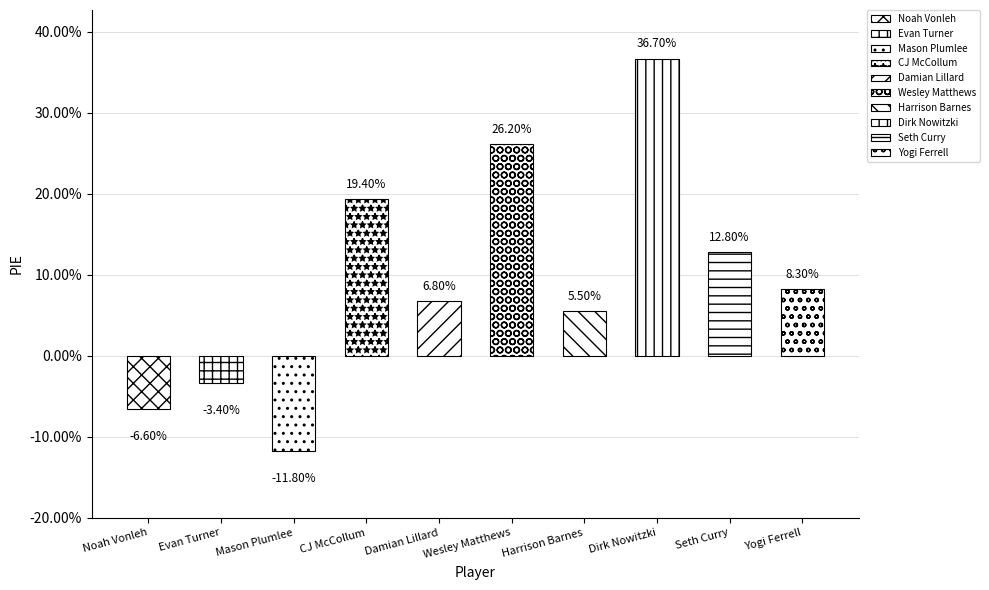

List the labels in order of value, largest first.

Dirk Nowitzki, Wesley Matthews, CJ McCollum, Seth Curry, Yogi Ferrell, Damian Lillard, Harrison Barnes, Evan Turner, Noah Vonleh, Mason Plumlee